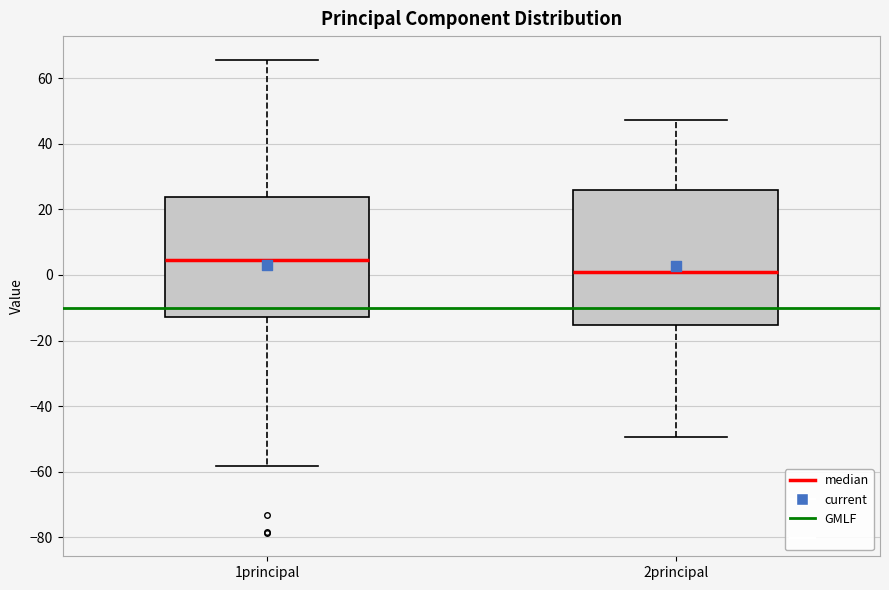

Reading left to right, read every box against the y-axis: the position of its median line, the range the box covers, and the ends of its whiskers. The values are not printed on the chart, so give them approximately, as read against the axis.

1principal: median 4, box -12 to 24, whiskers -58 to 66
2principal: median 2, box -16 to 26, whiskers -50 to 48